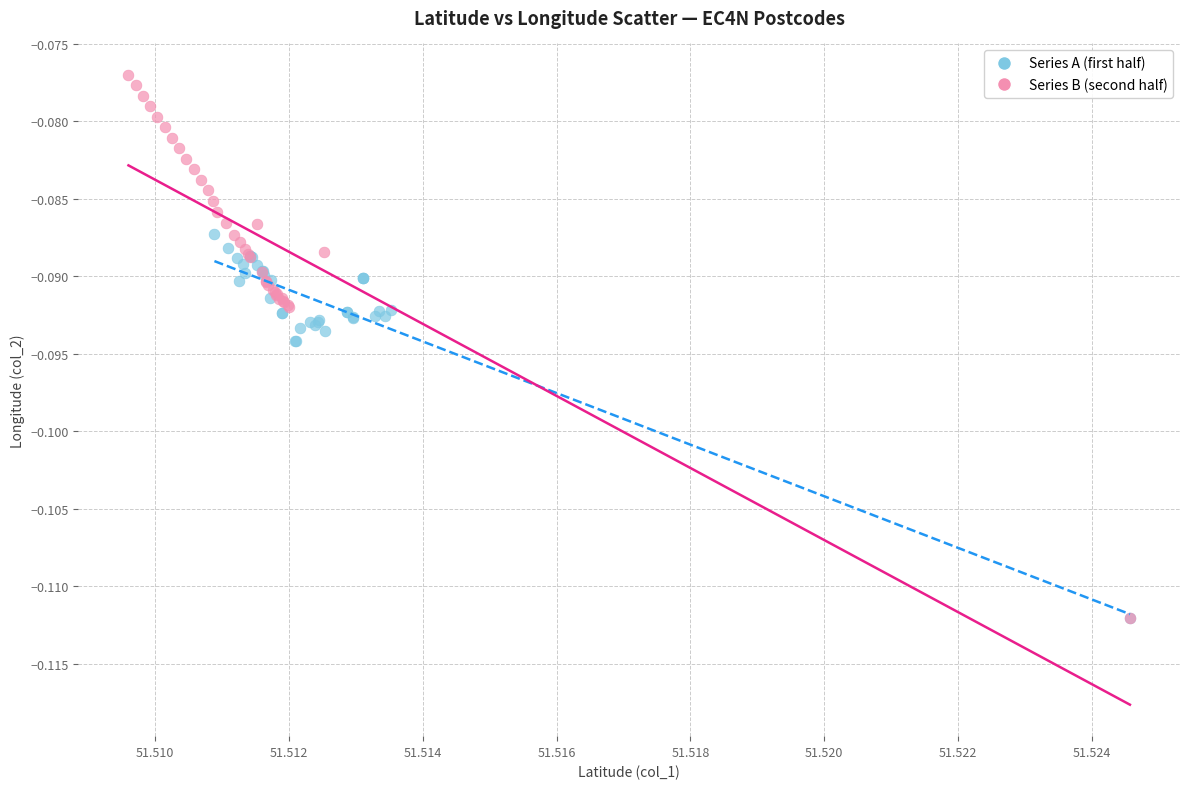

Which series reaches the maximum Y coordinate?

Series B (second half)